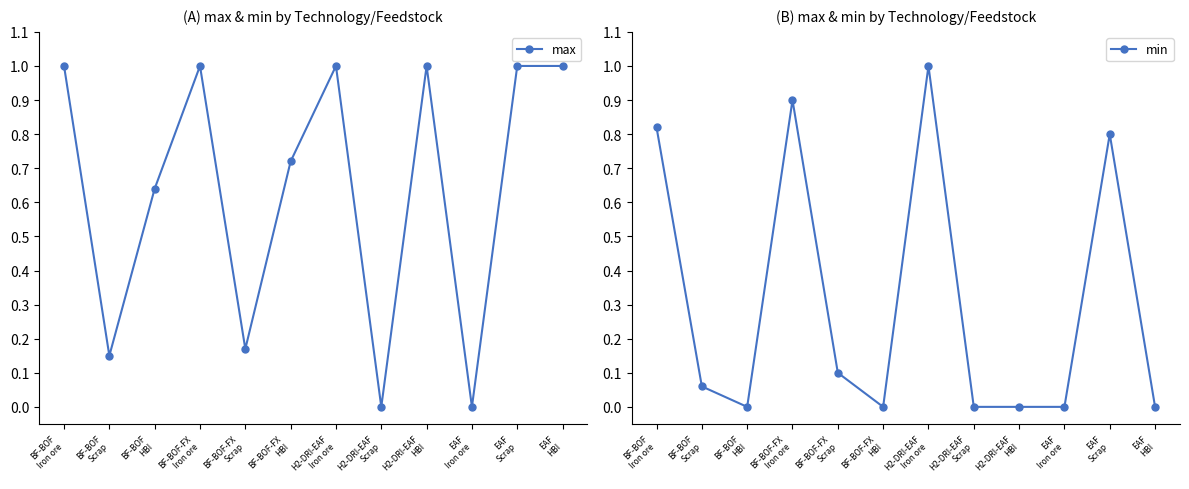

What is the total value across all series at EAF
HBI?

1.0